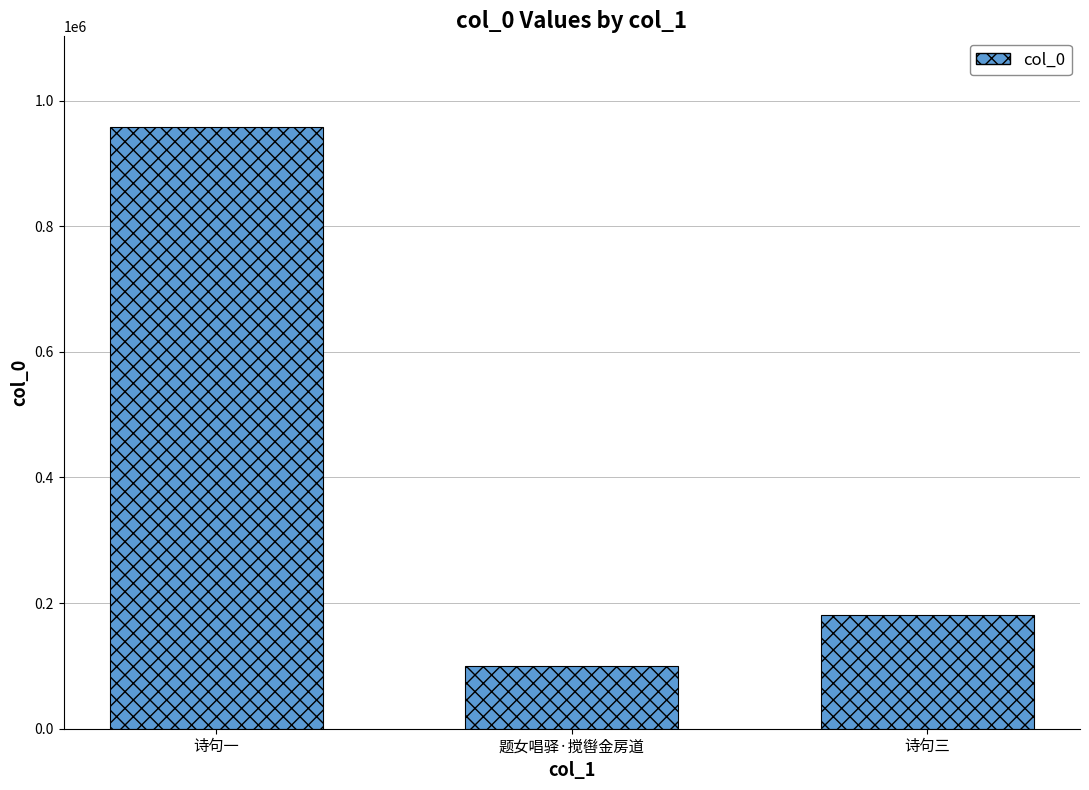

Reading left to right, what are all the values shown in this chart?

958450	99930	181544